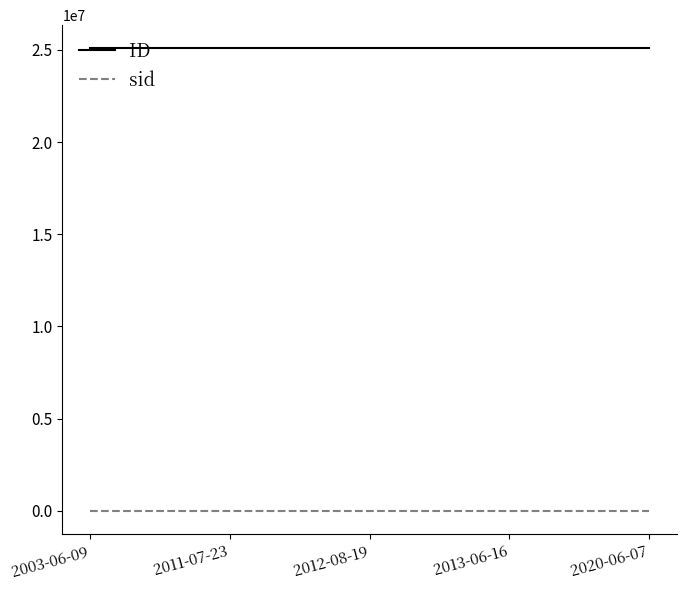

True or false: ID and sid cross at least once.

False